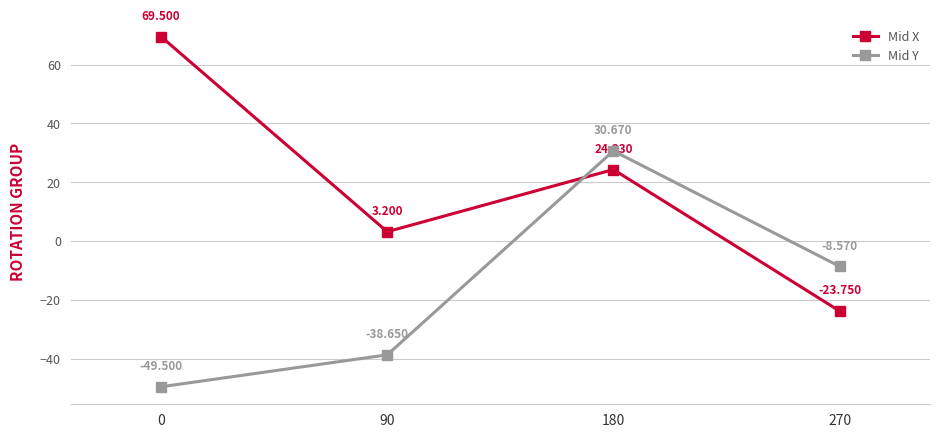

Where do Mid X and Mid Y first cross each other?

90 and 180